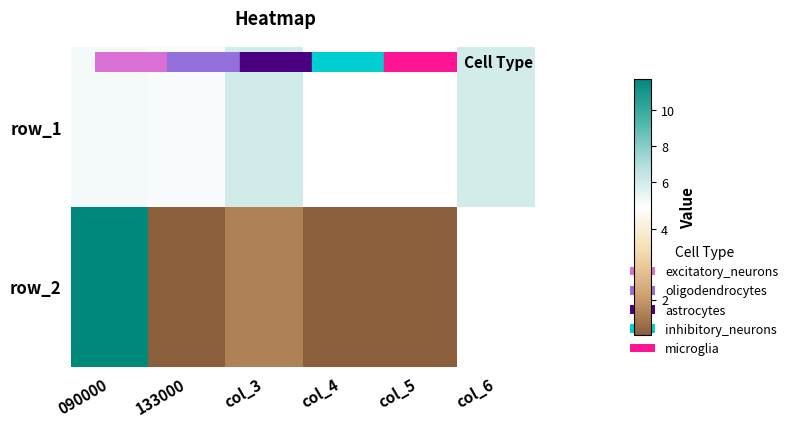

What is the difference between the highest and lowest values at col_5?

3.6